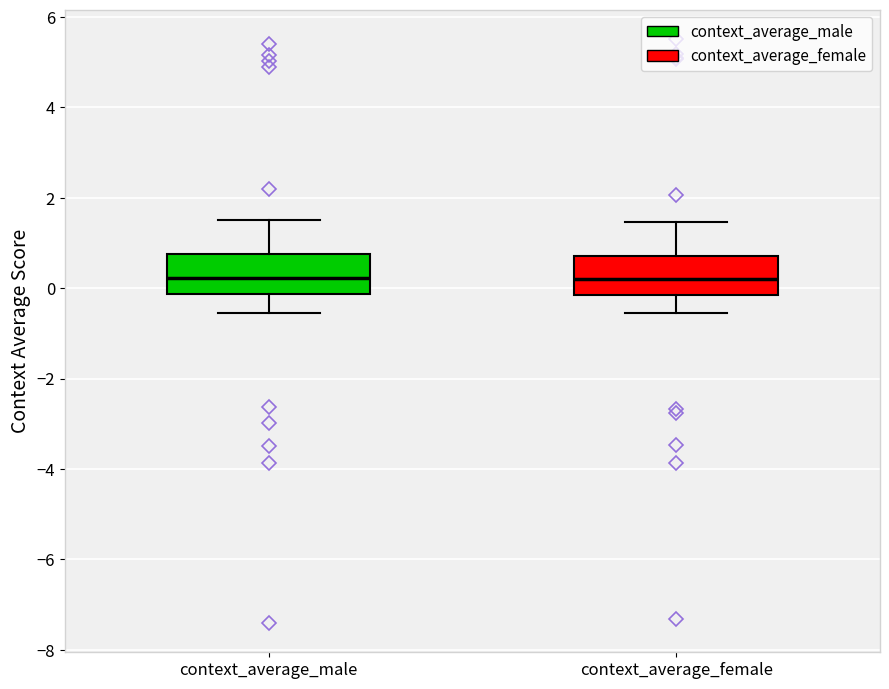

Reading left to right, read every box against the y-axis: the position of its median line, the range the box covers, and the ends of its whiskers. The values are not printed on the chart, so give them approximately, as read against the axis.

context_average_male: median 0.2, box -0.2 to 0.8, whiskers -0.6 to 1.6
context_average_female: median 0.2, box -0.2 to 0.8, whiskers -0.6 to 1.4